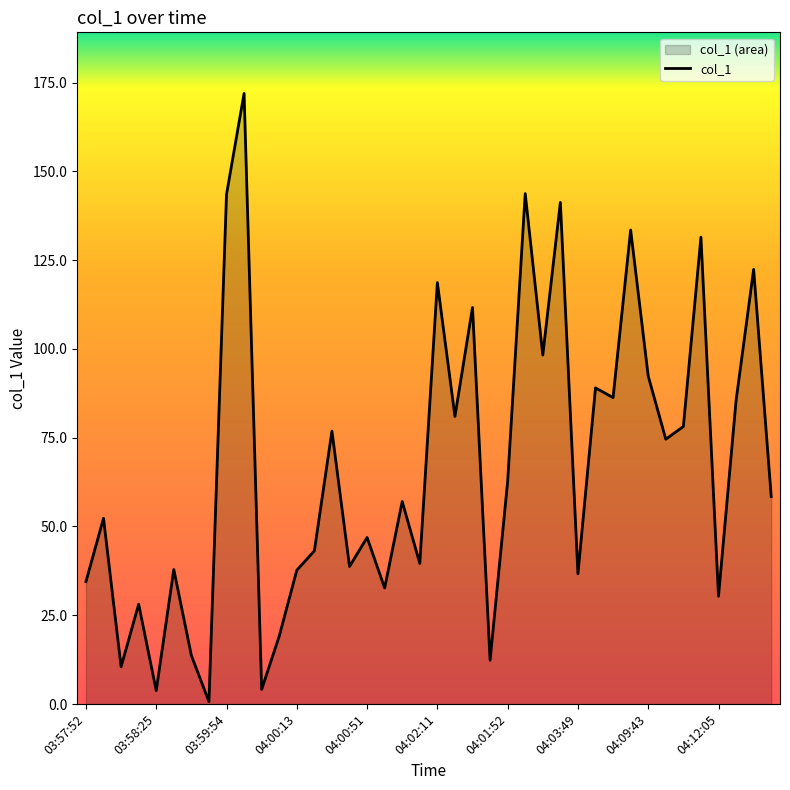

What is the difference between the maximum and second lowest values?

168.2